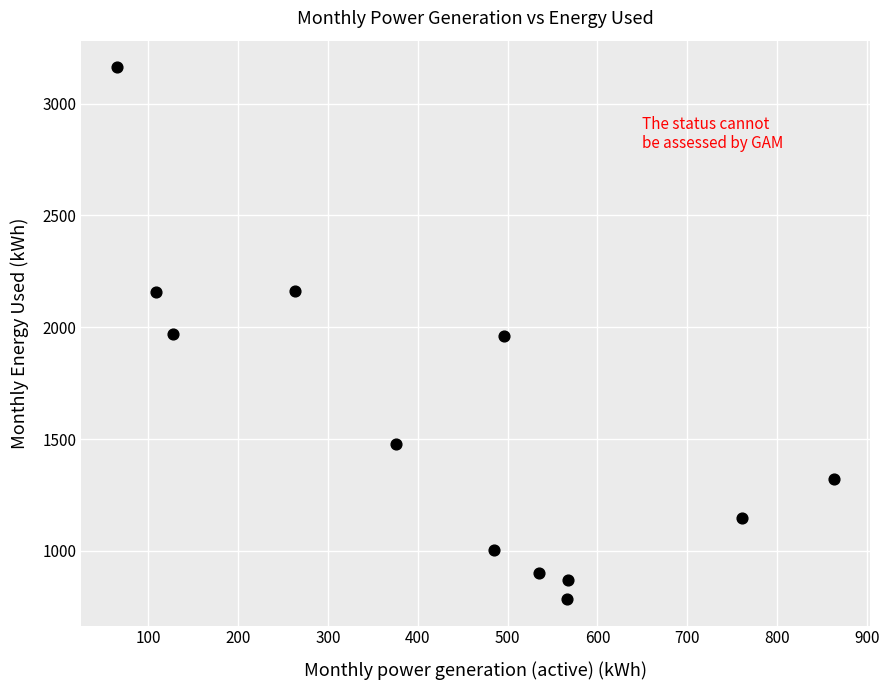

What is the range of Y values (max minus min)?

2377.1